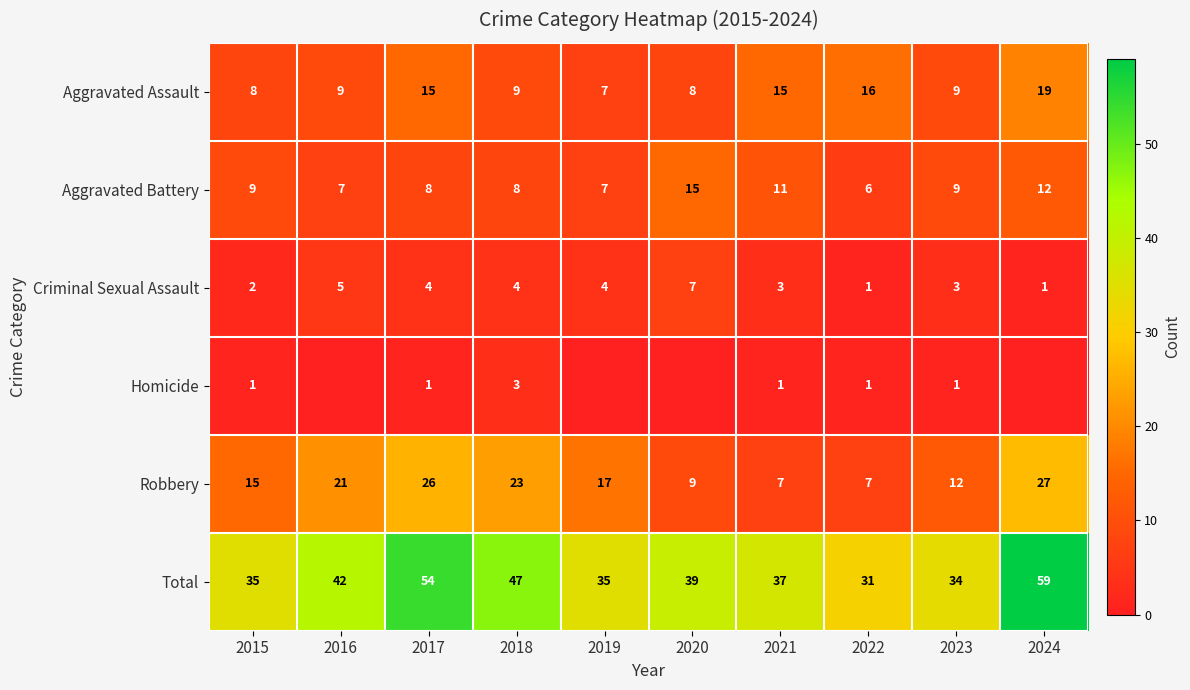

What is the sum of all Total values?

413